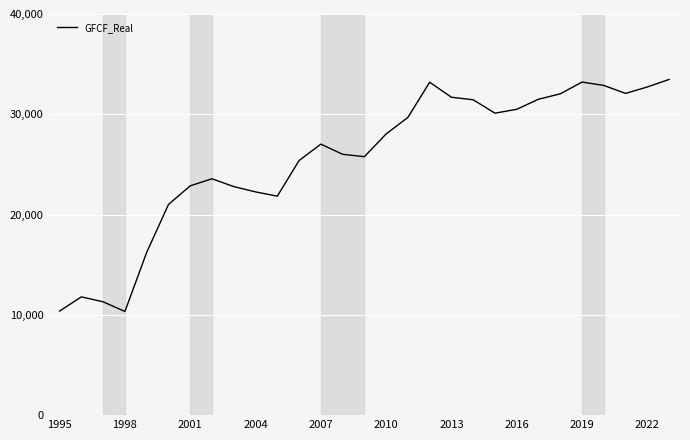

What is the difference between the maximum and minimum values?

23134.4